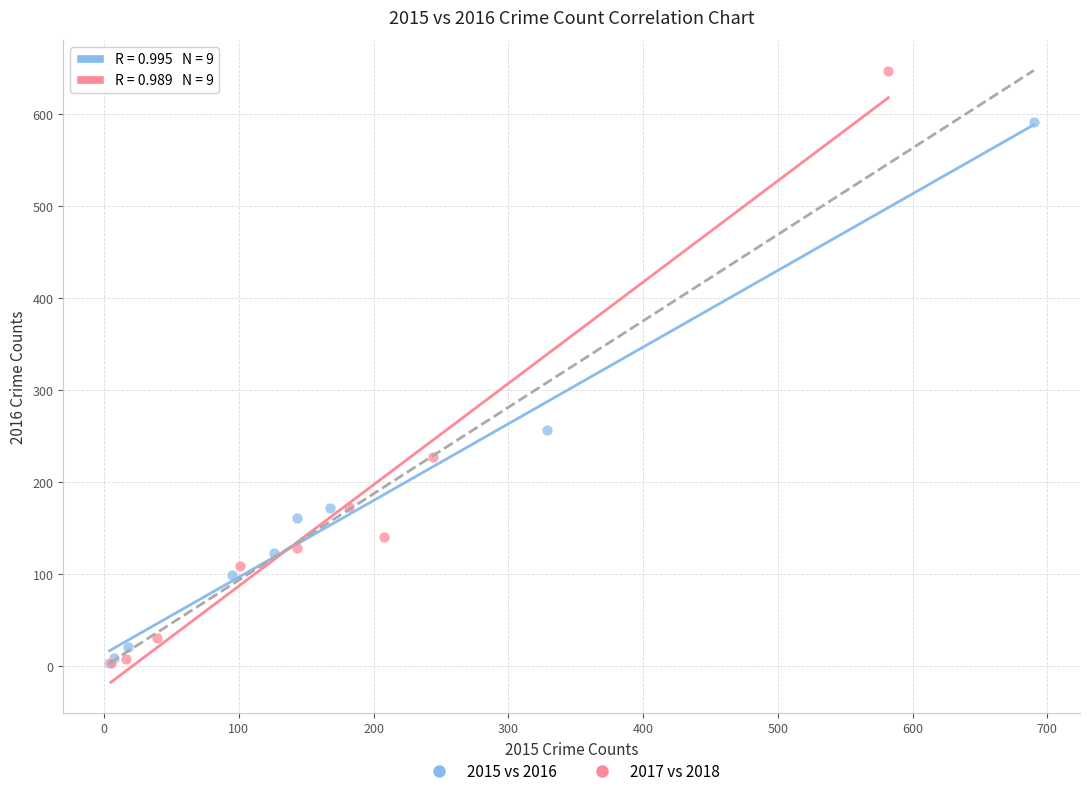

Which series has the widest spread of Y values?

2017 vs 2018